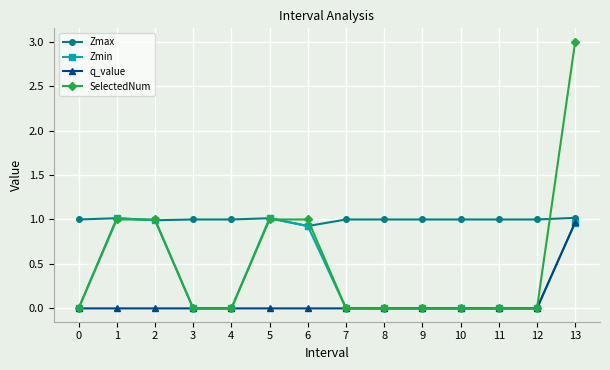

Is it true that SelectedNum equals 1.0 at 6?

True